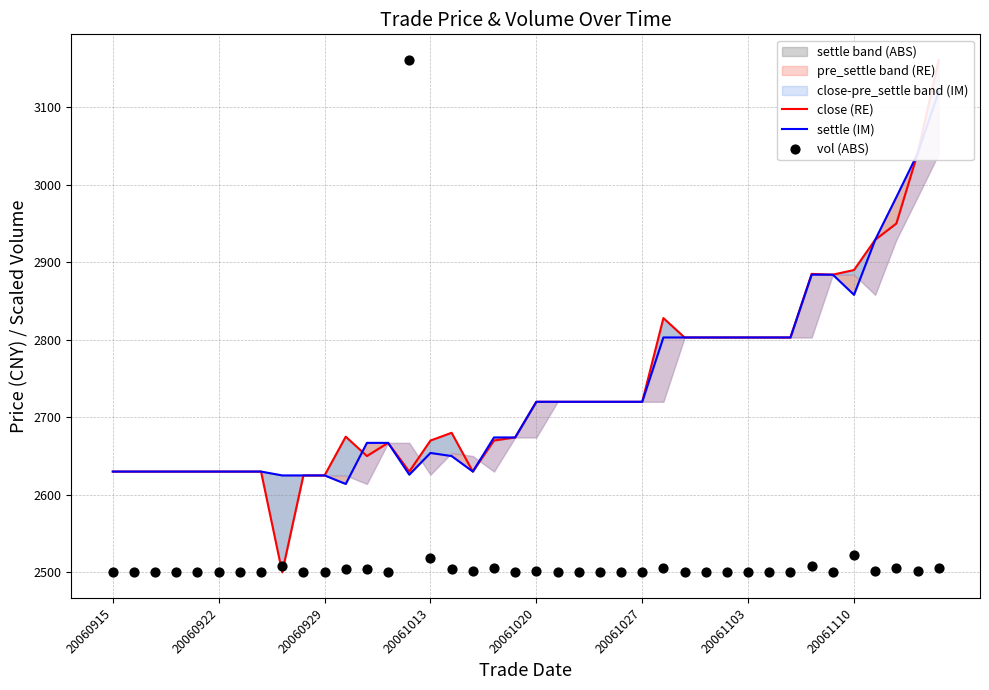

What is the total value across all series at 18?

7850.0